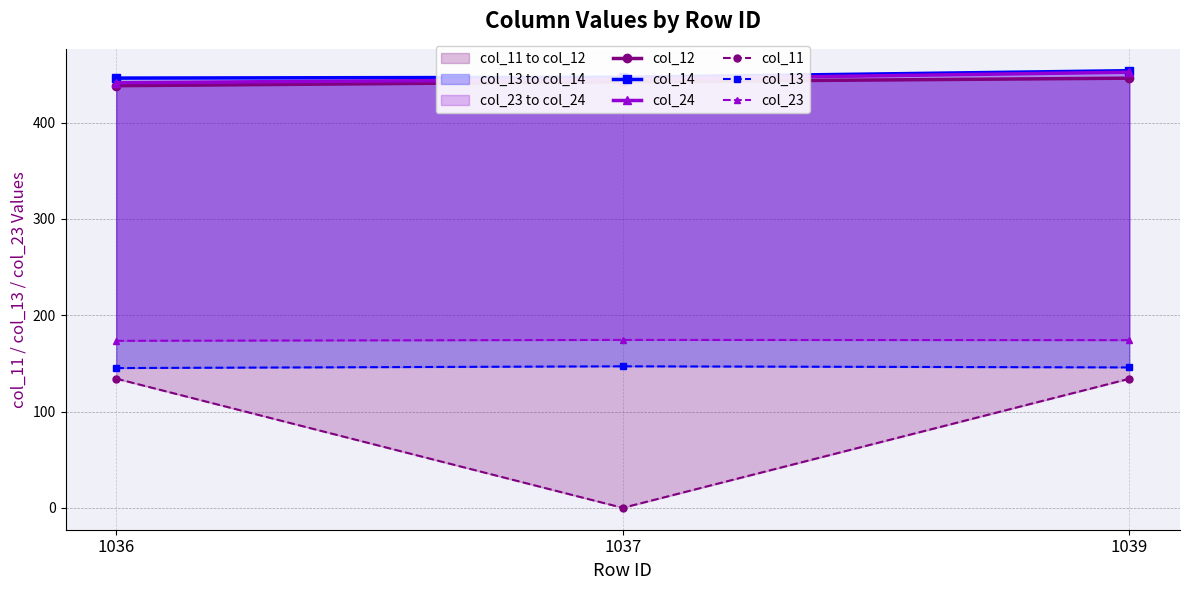

What is the value of the col_13 point at the 1st from the left?

145.1